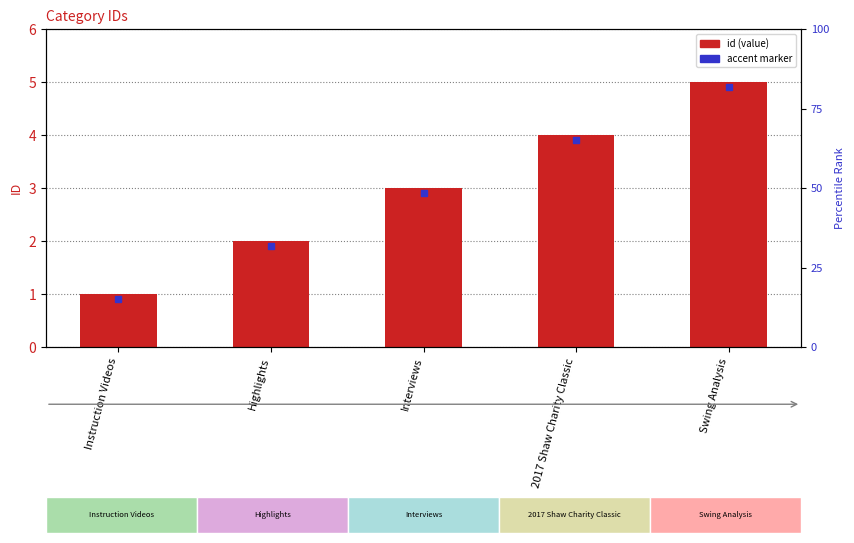

How many values are between 2 and 4?

3